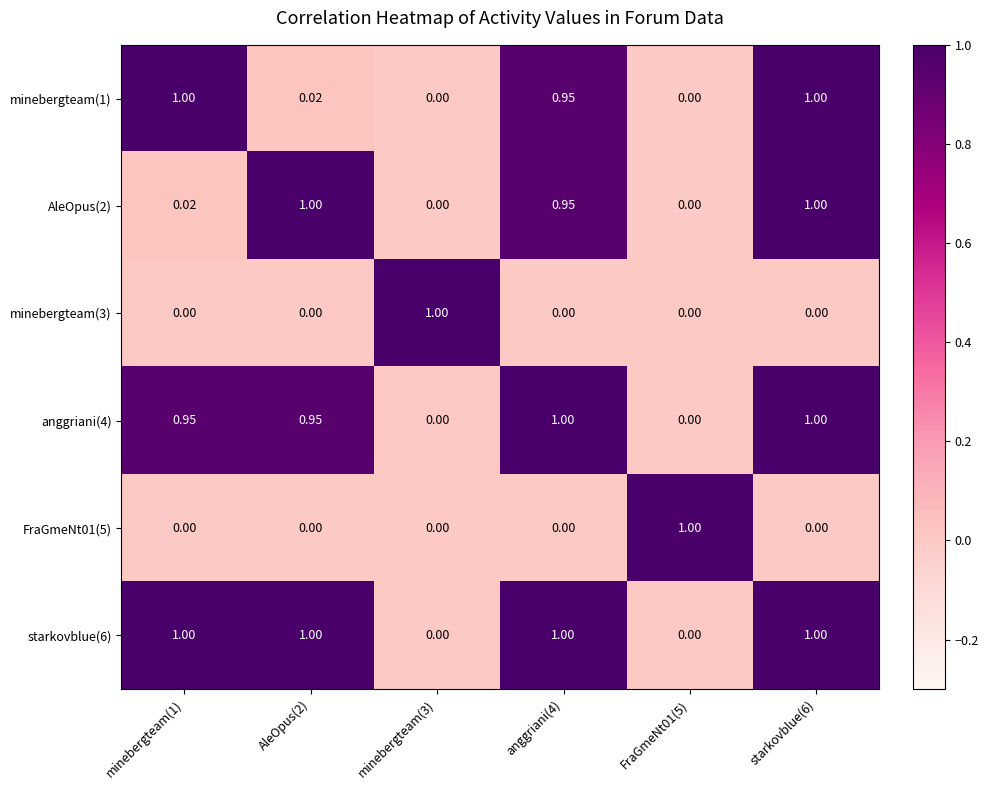

Is the value of minebergteam(3) at AleOpus(2) greater than the value of anggriani(4) at starkovblue(6)?

No